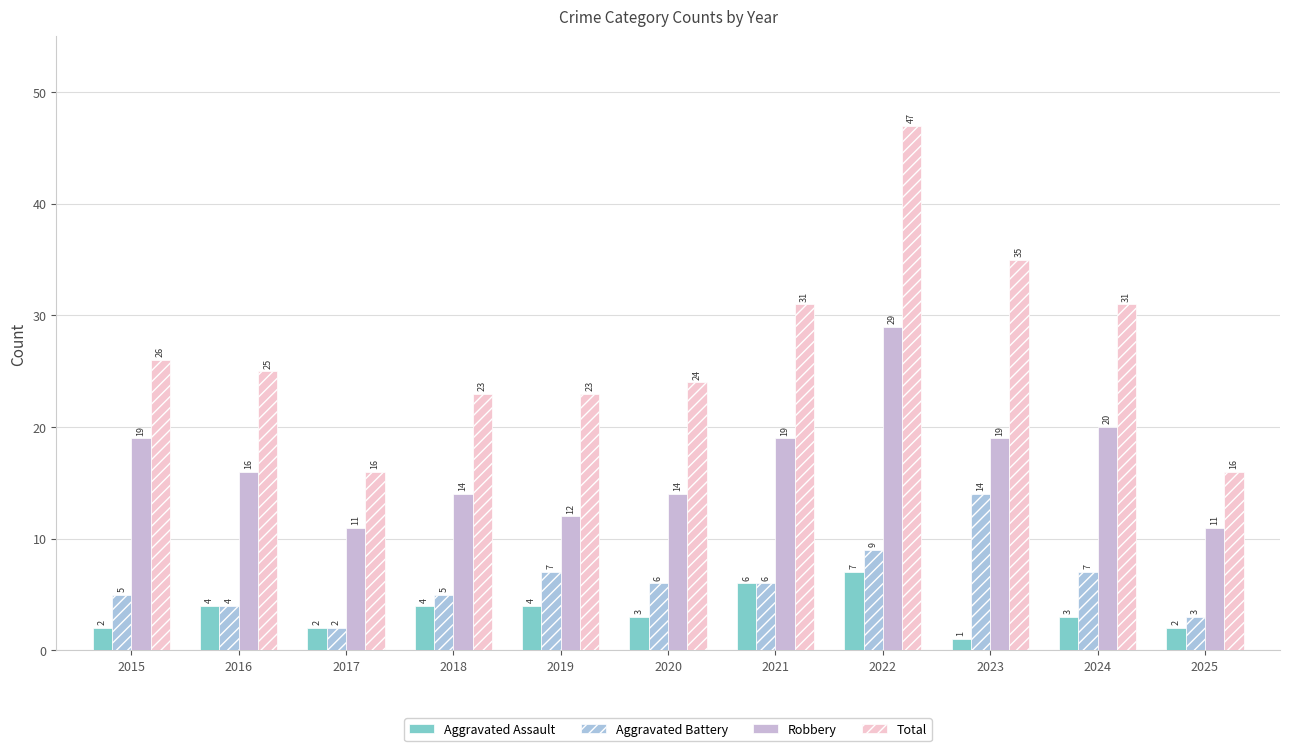

List the series in order of their peak value, lowest first.

Aggravated Assault, Aggravated Battery, Robbery, Total